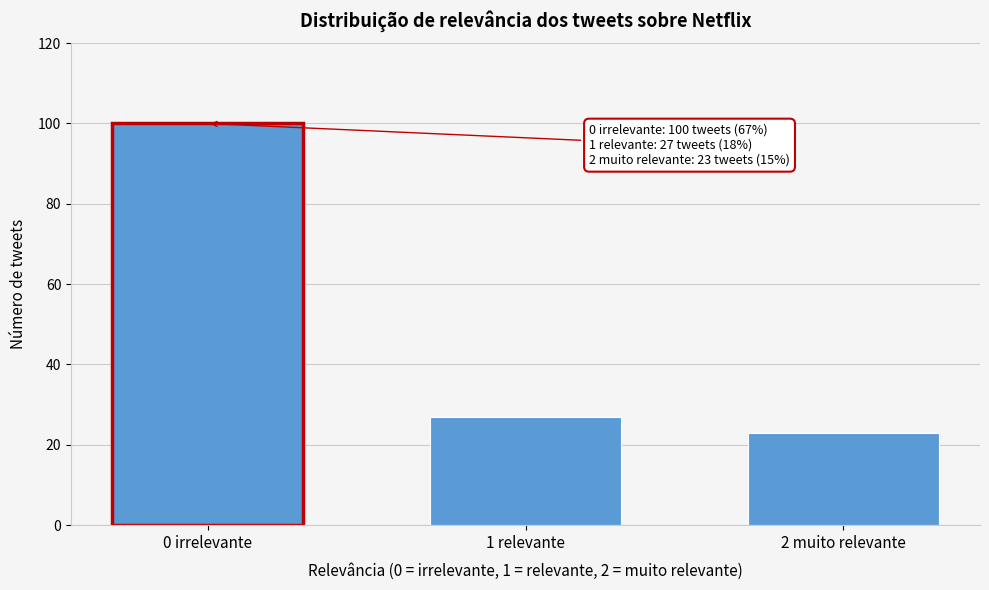

Reading left to right, transcribe all the data shown in this chart.

100	27	23